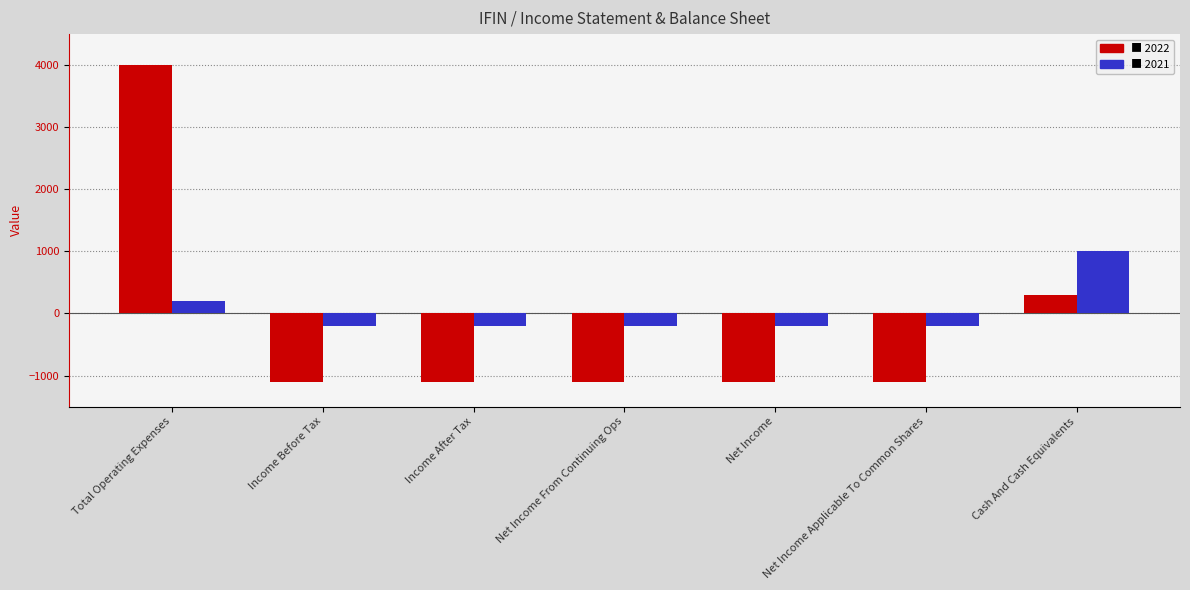

What is the difference between the highest and lowest values at Income Before Tax?

900